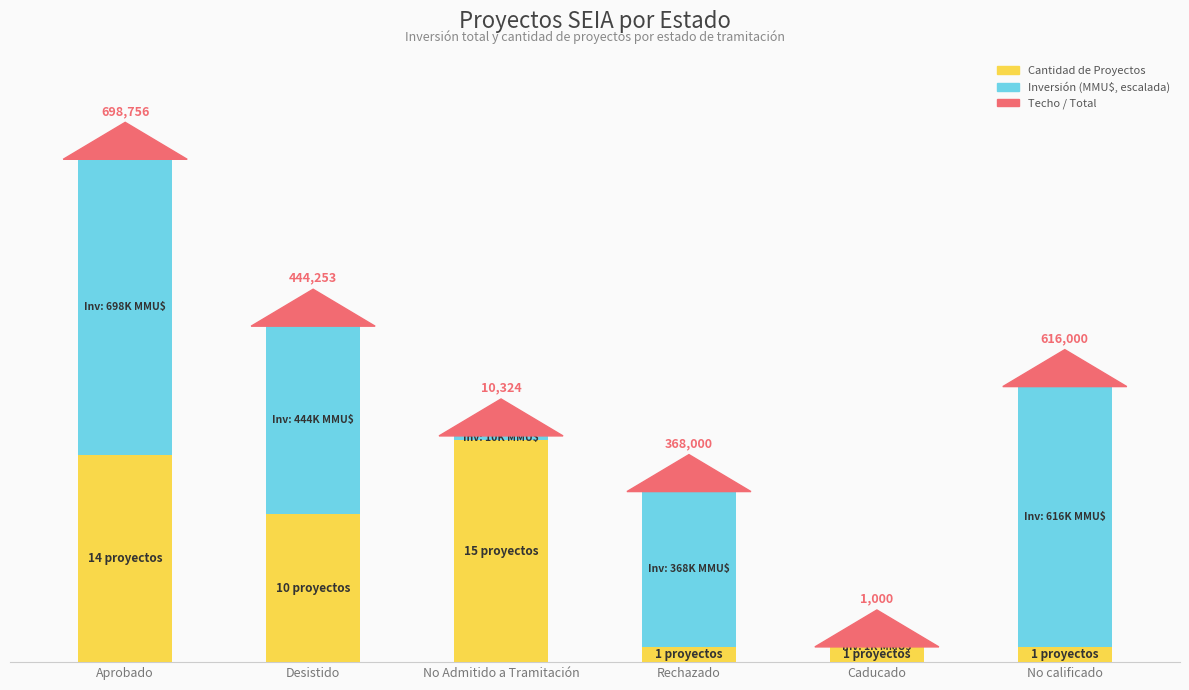

What is the value of the Cantidad de Proyectos bar at the 1st from the left?

14.0